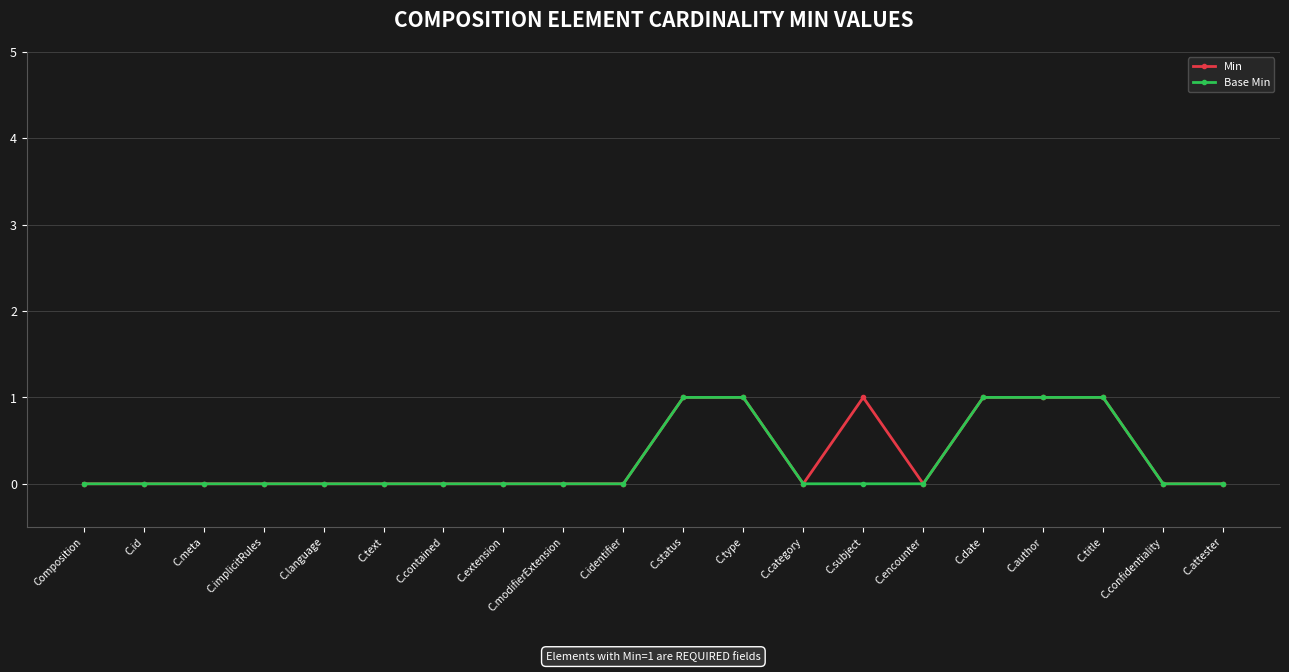

How many values in the Base Min series exceed 0?

5